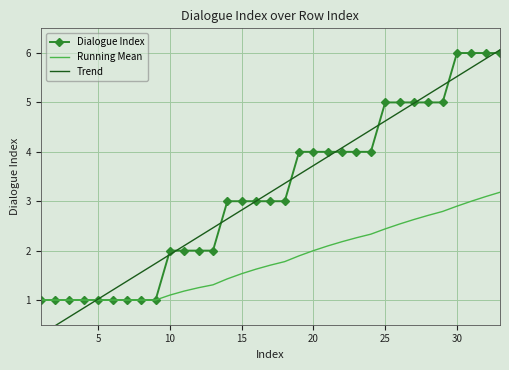

How many series are shown in this chart?

3